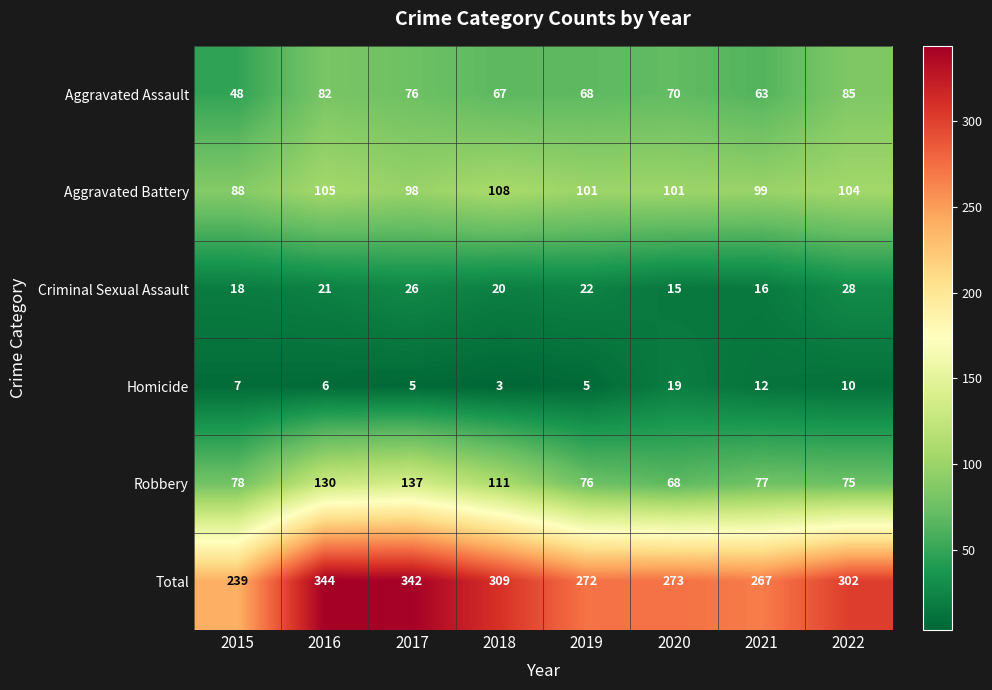

At which category is the sum across all series the highest?

2016